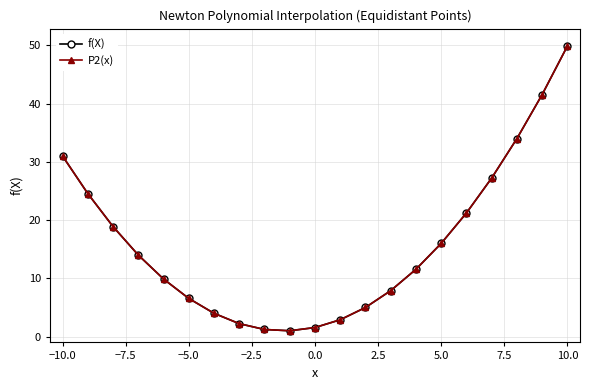

What is the maximum value shown in the chart?

49.9